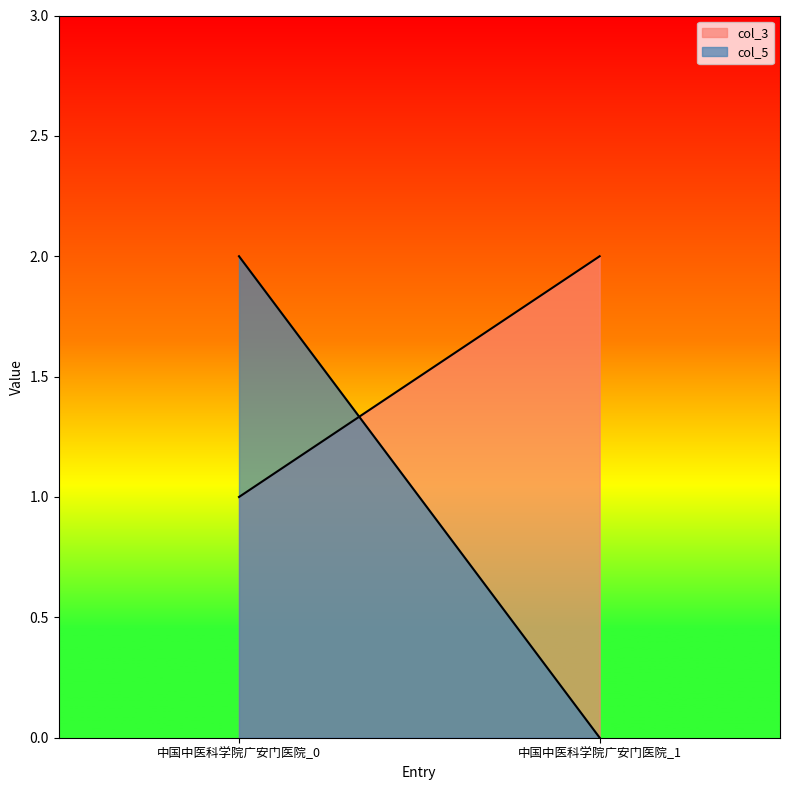

List the series in order of their peak value, lowest first.

col_3, col_5